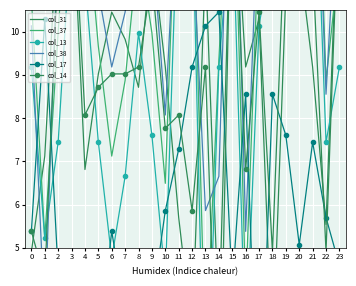

How many lines are shown in the chart?

6